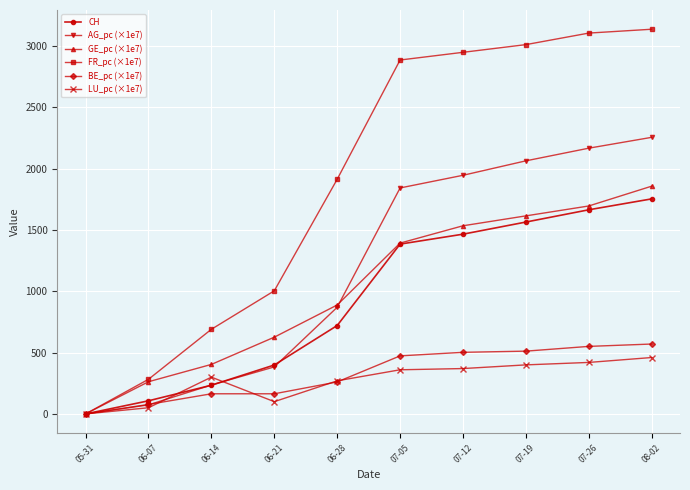

Is this an area chart (filled region under the line)?

No